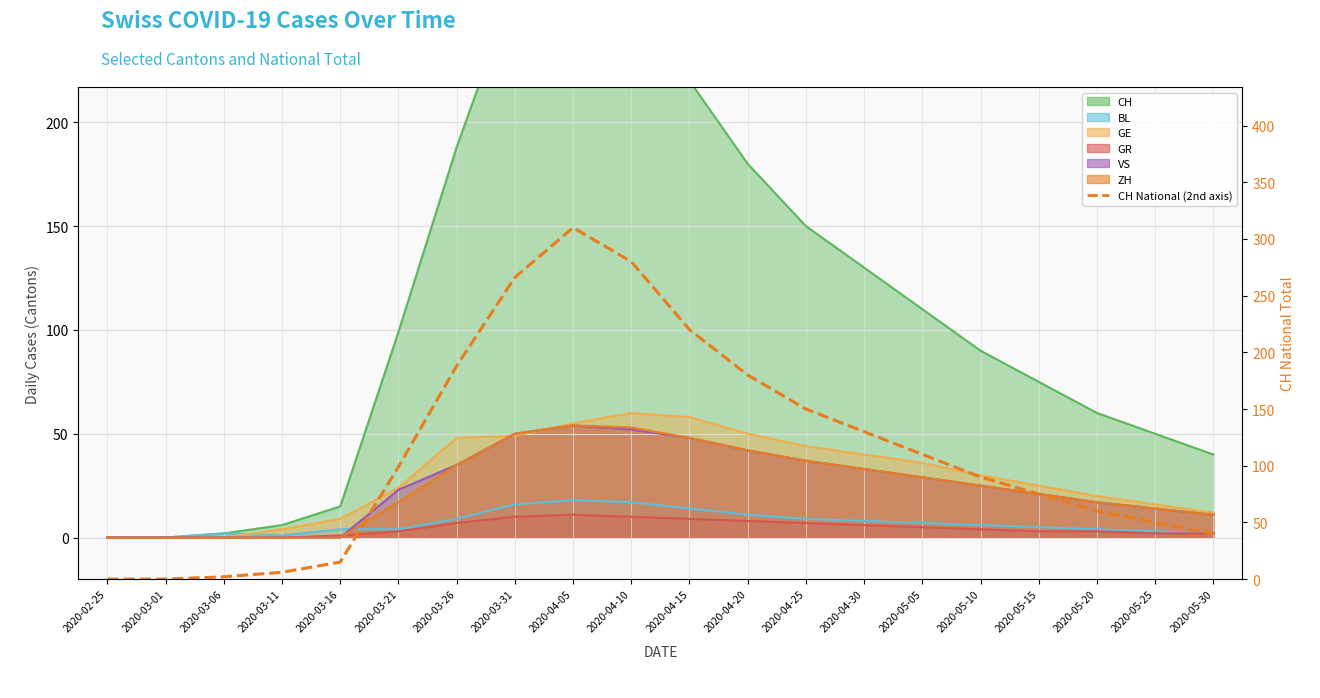

Which label corresponds to the largest value in the chart?

2020-04-05